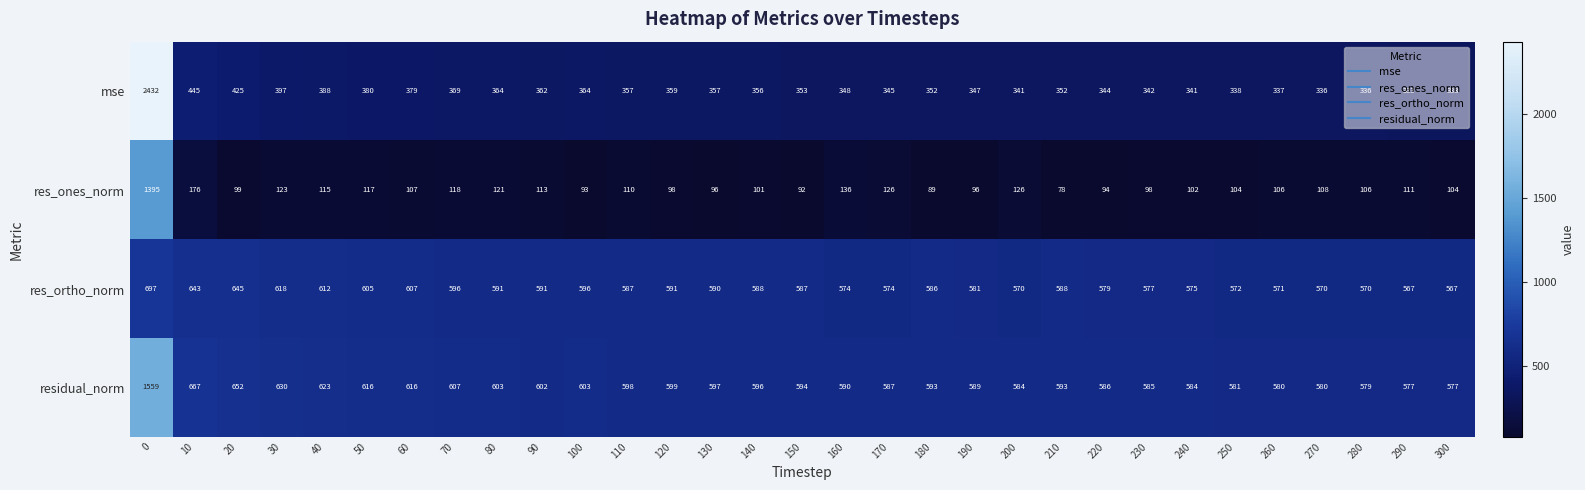

How many data points does each series have?

31